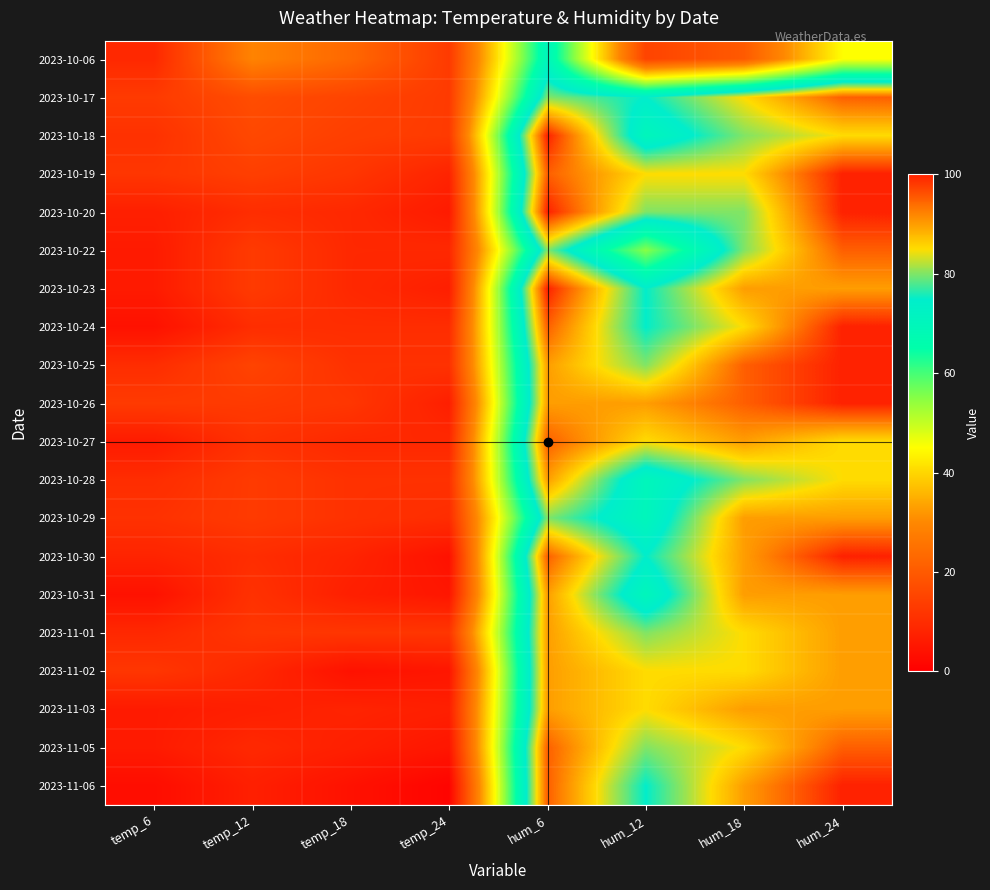

Reading left to right, what are all the values shown in this chart?

2023-10-06: temp_6=9	temp_12=29	temp_18=23	temp_24=13	hum_6=70	hum_12=15	hum_18=20	hum_24=45
2023-10-17: temp_6=13	temp_12=17	temp_18=15	temp_24=13	hum_6=80	hum_12=75	hum_18=85	hum_24=95
2023-10-18: temp_6=11	temp_12=16	temp_18=14	temp_24=13	hum_6=100	hum_12=70	hum_18=80	hum_24=85
2023-10-19: temp_6=12	temp_12=14	temp_18=12	temp_24=8	hum_6=95	hum_12=85	hum_18=85	hum_24=100
2023-10-20: temp_6=7	temp_12=10	temp_18=9	temp_24=6	hum_6=100	hum_12=80	hum_18=80	hum_24=100
2023-10-22: temp_6=6	temp_12=13	temp_18=9	temp_24=9	hum_6=80	hum_12=55	hum_18=80	hum_24=95
2023-10-23: temp_6=6	temp_12=13	temp_18=9	temp_24=7	hum_6=100	hum_12=75	hum_18=90	hum_24=90
2023-10-24: temp_6=4	temp_12=10	temp_18=10	temp_24=10	hum_6=95	hum_12=75	hum_18=85	hum_24=100
2023-10-25: temp_6=10	temp_12=15	temp_18=11	temp_24=11	hum_6=90	hum_12=80	hum_18=95	hum_24=100
2023-10-26: temp_6=13	temp_12=13	temp_18=12	temp_24=7	hum_6=90	hum_12=90	hum_18=95	hum_24=100
2023-10-27: temp_6=6	temp_12=11	temp_18=9	temp_24=9	hum_6=95	hum_12=85	hum_18=90	hum_24=85
2023-10-28: temp_6=10	temp_12=13	temp_18=11	temp_24=11	hum_6=90	hum_12=70	hum_18=80	hum_24=85
2023-10-29: temp_6=11	temp_12=13	temp_18=11	temp_24=10	hum_6=80	hum_12=70	hum_18=90	hum_24=90
2023-10-30: temp_6=8	temp_12=10	temp_18=8	temp_24=4	hum_6=95	hum_12=75	hum_18=90	hum_24=100
2023-10-31: temp_6=4	temp_12=11	temp_18=7	temp_24=5	hum_6=90	hum_12=70	hum_18=90	hum_24=90
2023-11-01: temp_6=9	temp_12=12	temp_18=12	temp_24=12	hum_6=90	hum_12=80	hum_18=85	hum_24=90
2023-11-02: temp_6=12	temp_12=9	temp_18=4	temp_24=5	hum_6=90	hum_12=85	hum_18=85	hum_24=90
2023-11-03: temp_6=6	temp_12=7	temp_18=8	temp_24=7	hum_6=90	hum_12=85	hum_18=90	hum_24=90
2023-11-05: temp_6=6	temp_12=9	temp_18=7	temp_24=5	hum_6=95	hum_12=80	hum_18=85	hum_24=95
2023-11-06: temp_6=3	temp_12=7	temp_18=4	temp_24=1	hum_6=95	hum_12=75	hum_18=90	hum_24=100